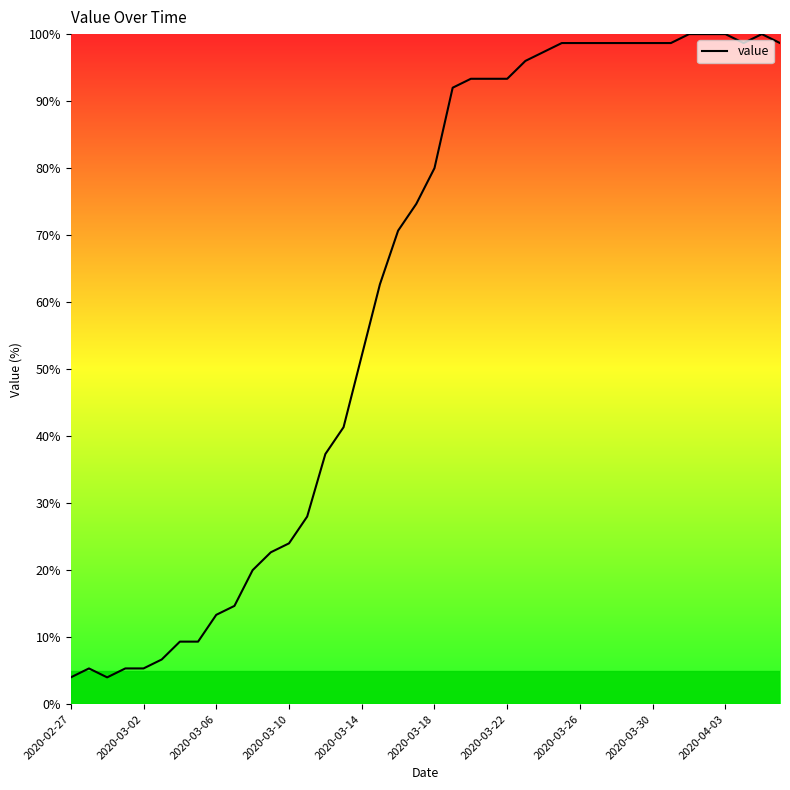

What is the average value?

61.1